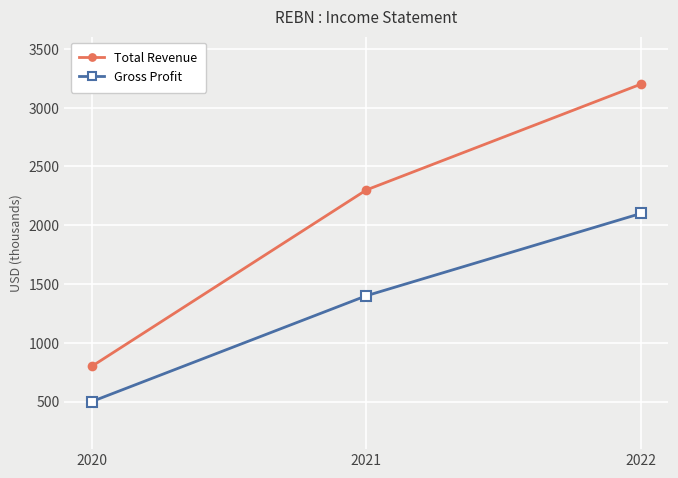

The value of Total Revenue at 2022 is 4790. True or false?

False